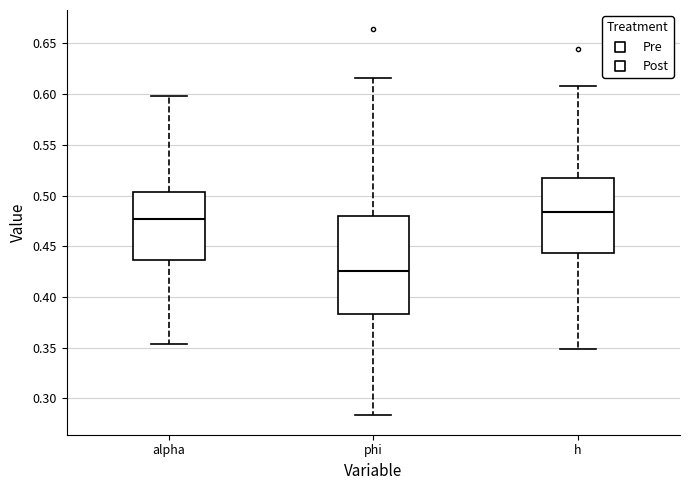

Where does the lower whisker of the box for h end on the y-axis? The values are not printed on the chart, so give them approximately, as read against the axis.

0.350